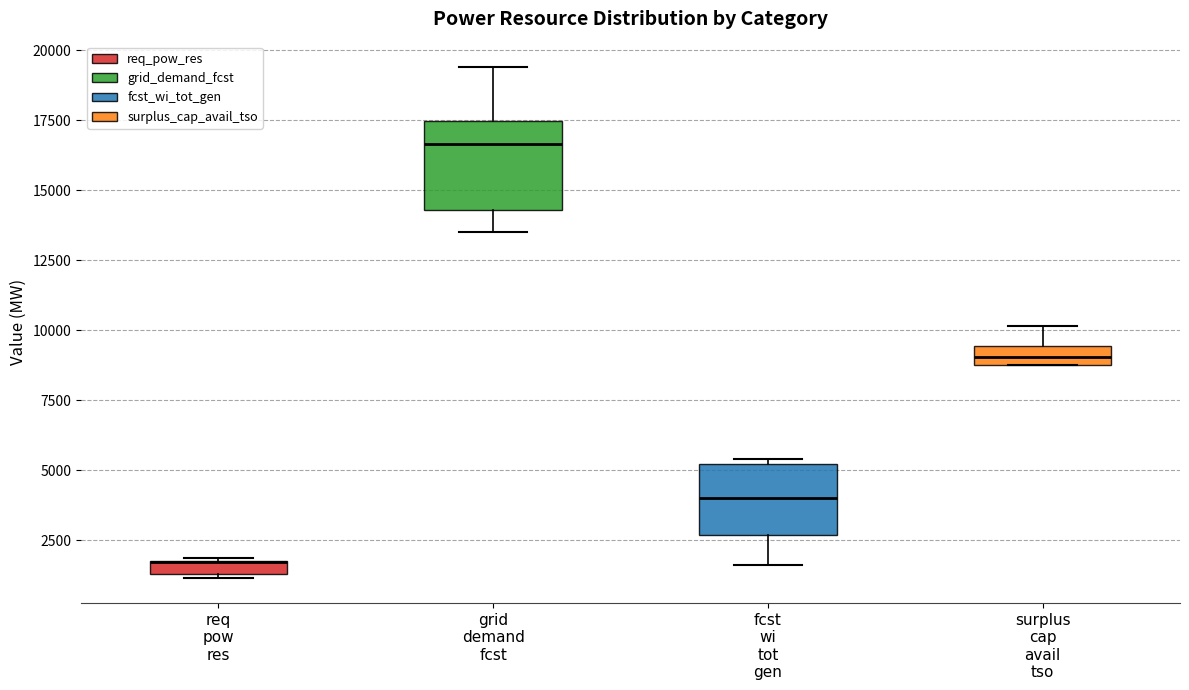

Which box is the tallest, from its lower edge to its upper edge?

grid demand fcst